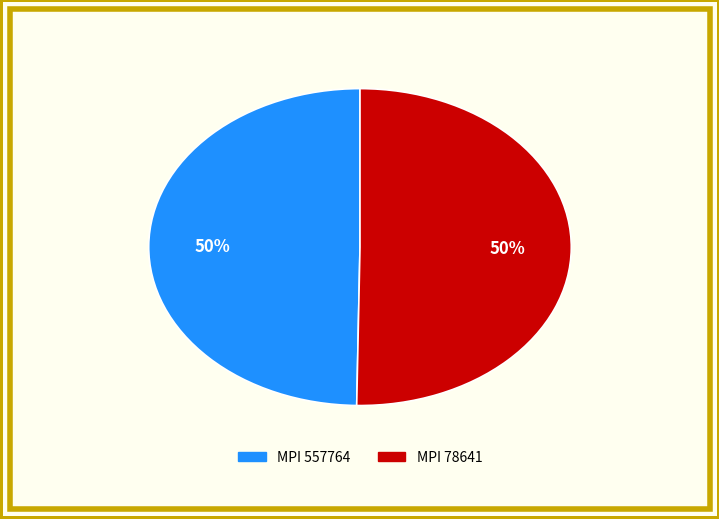

To the nearest percent, what is the average slice percentage?

50%